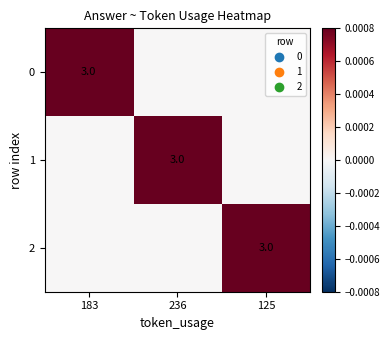

The value of 1 at 236 is 3. True or false?

True